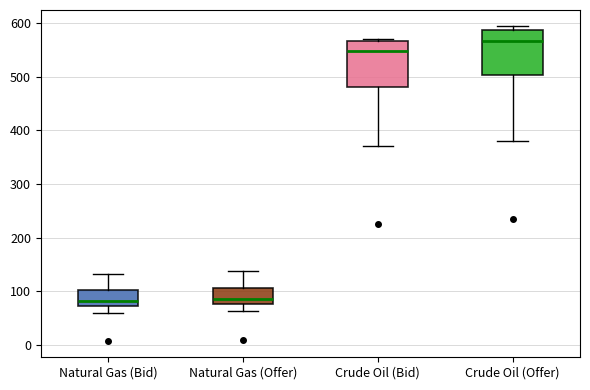

Where does the median line of the box for Natural Gas (Bid) sit on the y-axis? The values are not printed on the chart, so give them approximately, as read against the axis.

80